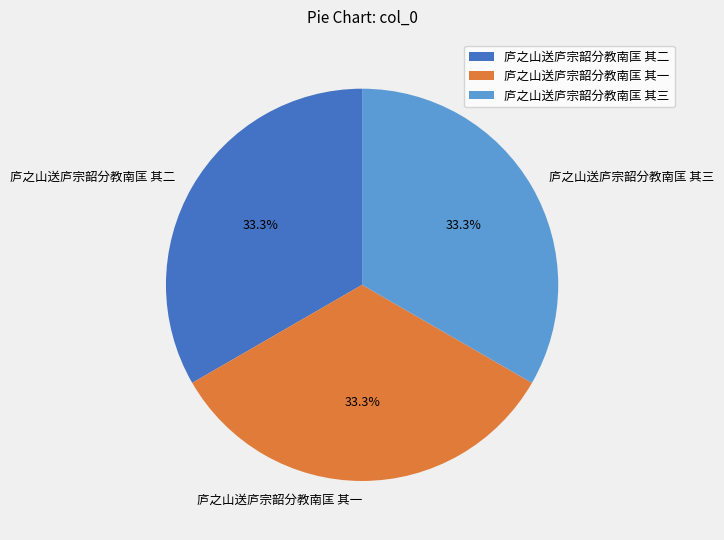

What percentage is the 庐之山送庐宗韶分教南匡 其一 slice, to the nearest percent?

33%